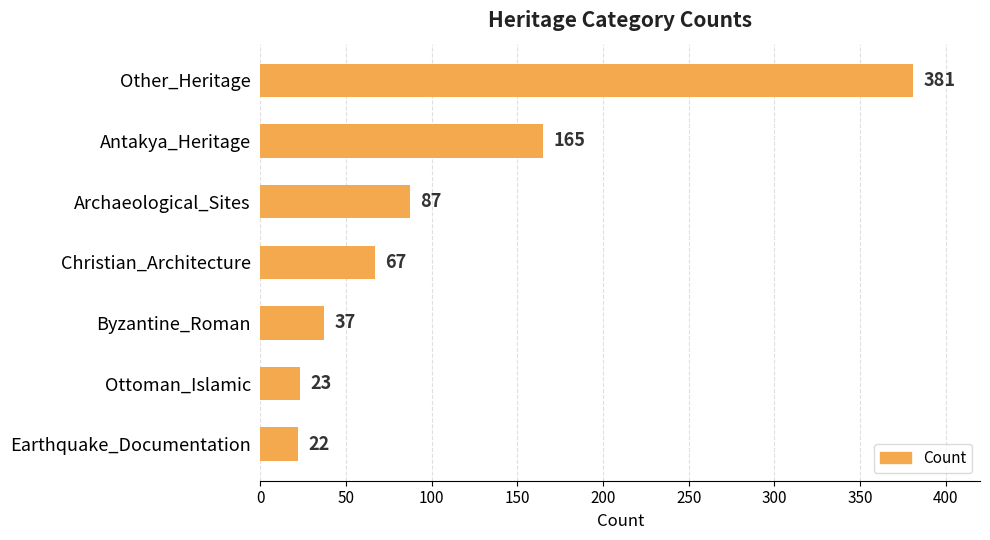

Count the number of categories in the chart.

7